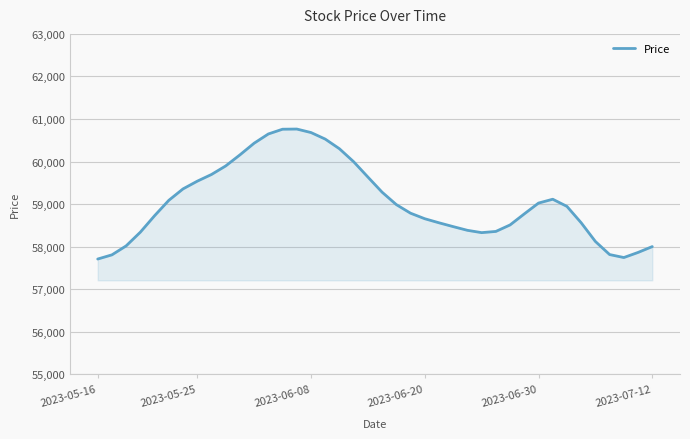

Does the chart have visible grid lines?

Yes